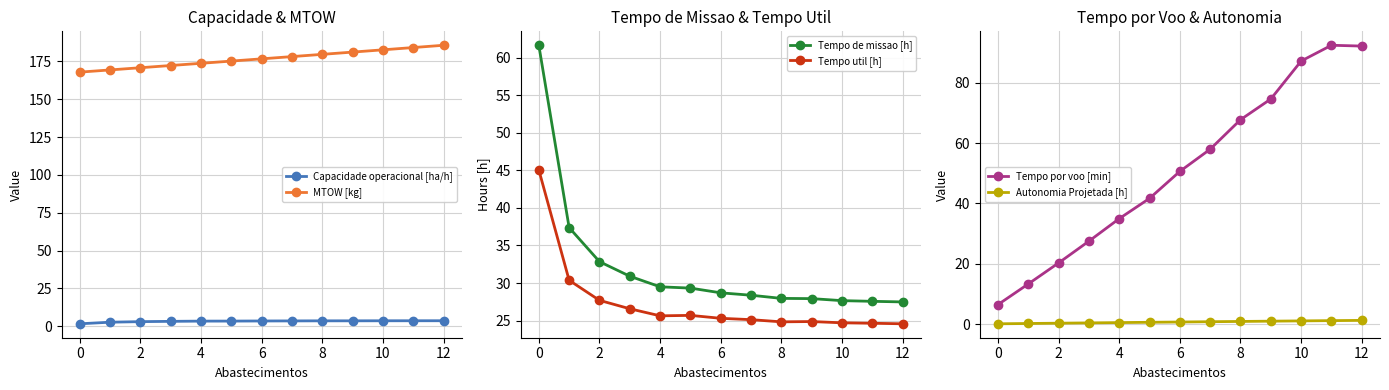

Reading left to right, what are all the values shown in this chart?

Capacidade operacional [ha/h]: 1.6	2.7	3.0	3.2	3.4	3.4	3.5	3.5	3.6	3.6	3.6	3.6	3.6
MTOW [kg]: 167.9	169.3	170.8	172.2	173.7	175.2	176.7	178.1	179.6	181.1	182.6	184.1	185.6
Tempo de missao [h]: 61.6	37.4	32.9	30.9	29.5	29.3	28.7	28.4	28.0	27.9	27.7	27.6	27.5
Tempo util [h]: 45.1	30.4	27.7	26.6	25.6	25.7	25.3	25.1	24.8	24.9	24.7	24.6	24.6
Tempo por voo [min]: 6.5	13.3	20.3	27.5	35.0	41.7	50.6	58.0	67.8	74.6	87.2	92.4	92.2
Autonomia Projetada [h]: 0.1	0.2	0.3	0.4	0.5	0.6	0.7	0.8	0.9	1.0	1.1	1.2	1.2